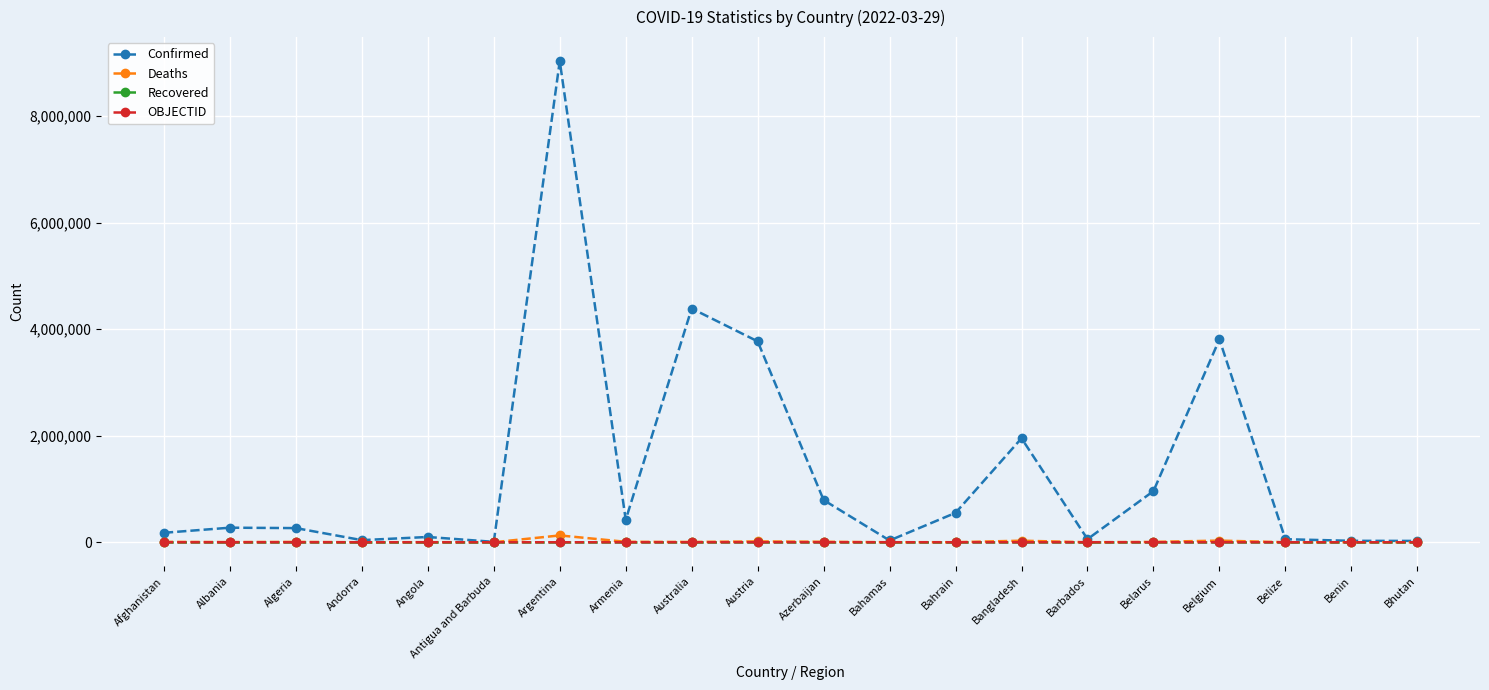

What is the label of the 12th point from the right?

Australia